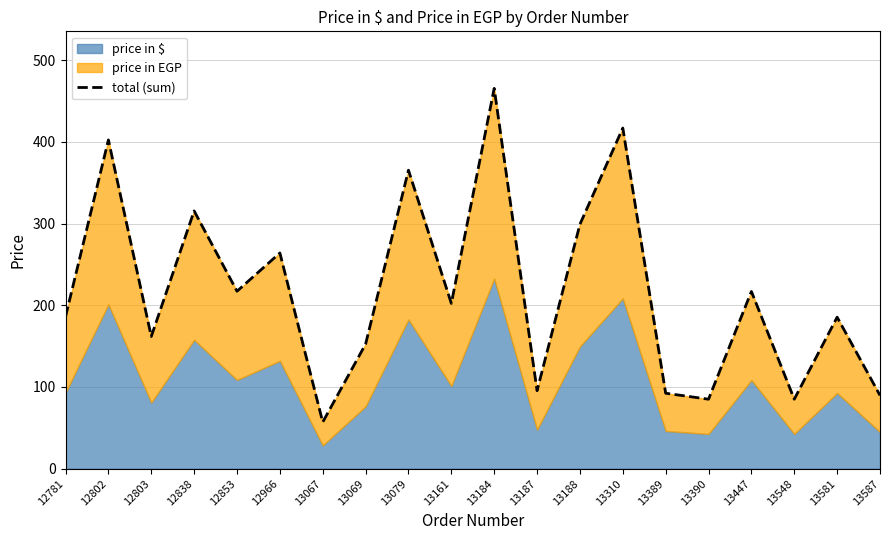

How many points are higher than both their immediate neighbors (excluding endpoints)?

8